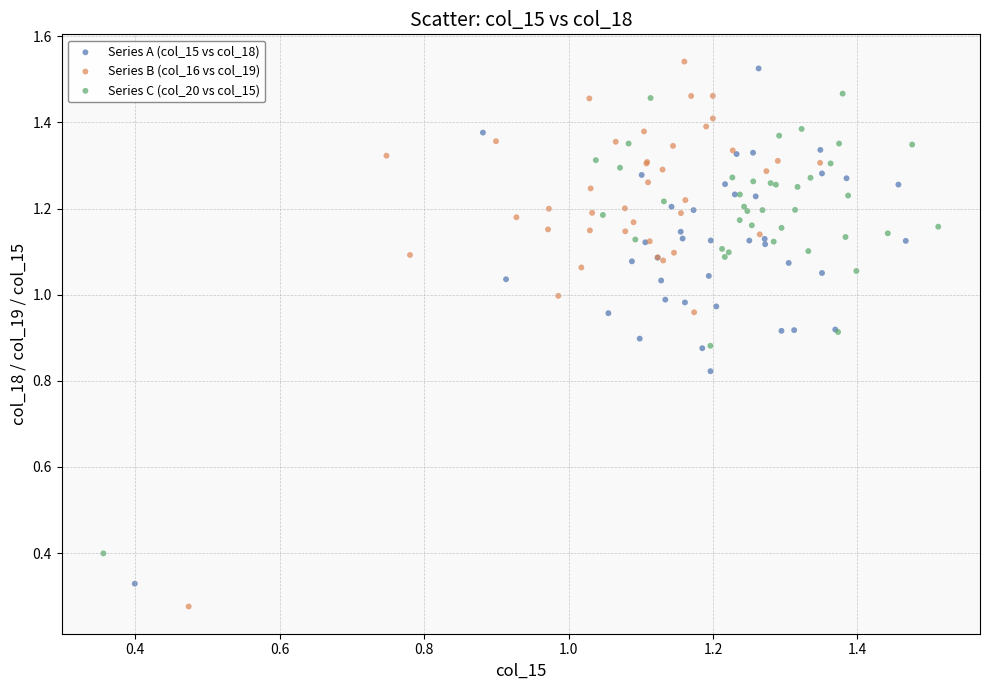

Which series has the widest spread of Y values?

Series B (col_16 vs col_19)